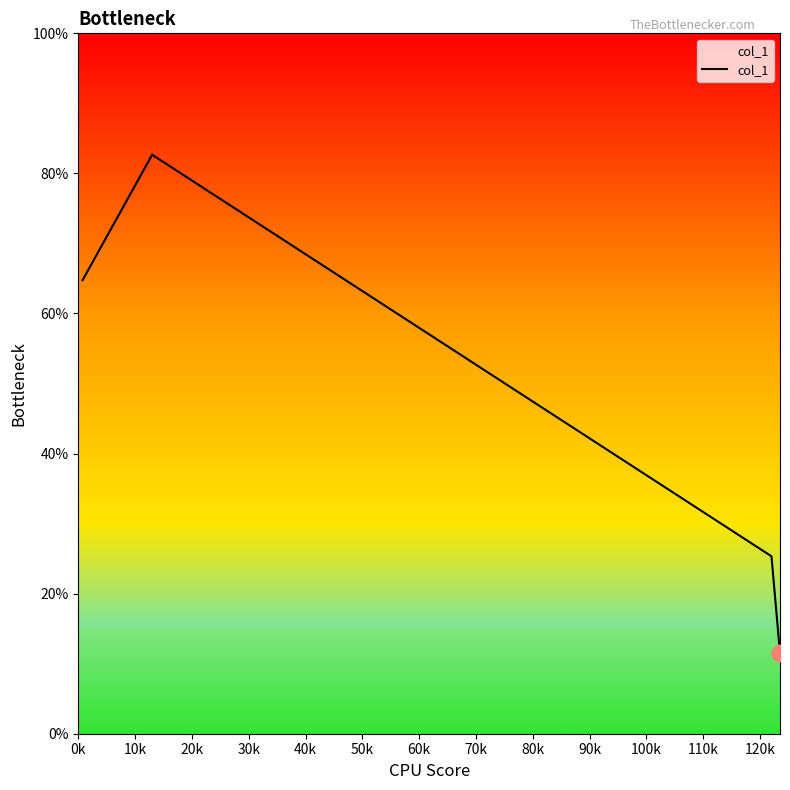

True or false: there are more than 0 points higher than both neighbors.

True